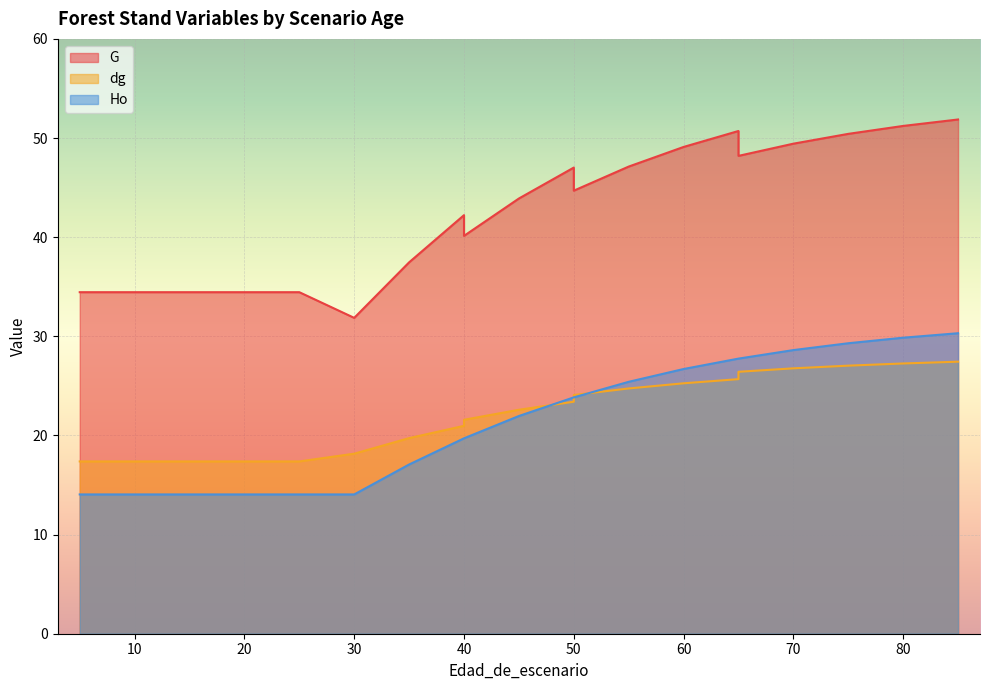

Where is Ho nearest to the value 22?

45